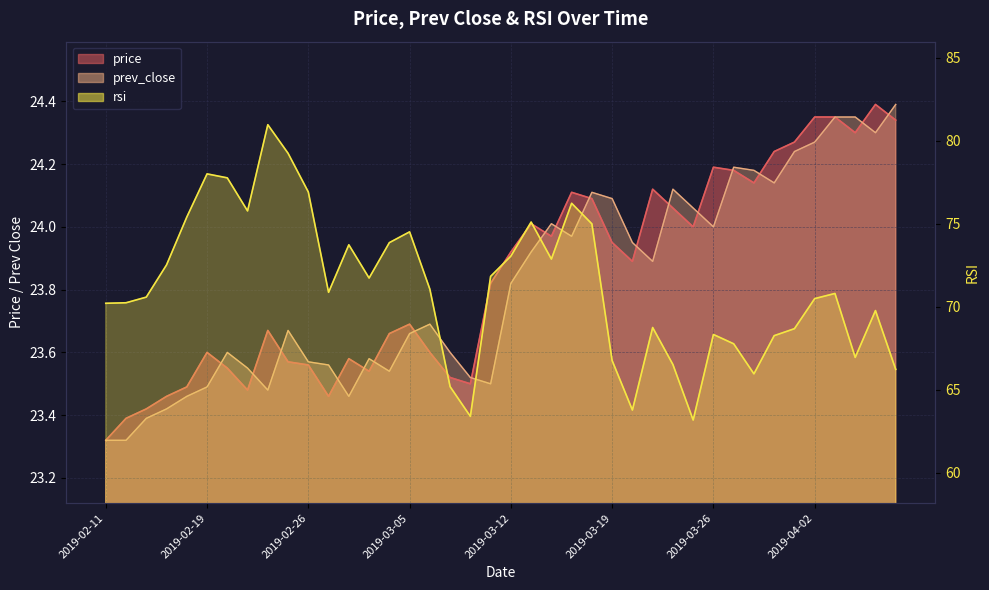

Which label corresponds to the largest value in the chart?

2019-02-22